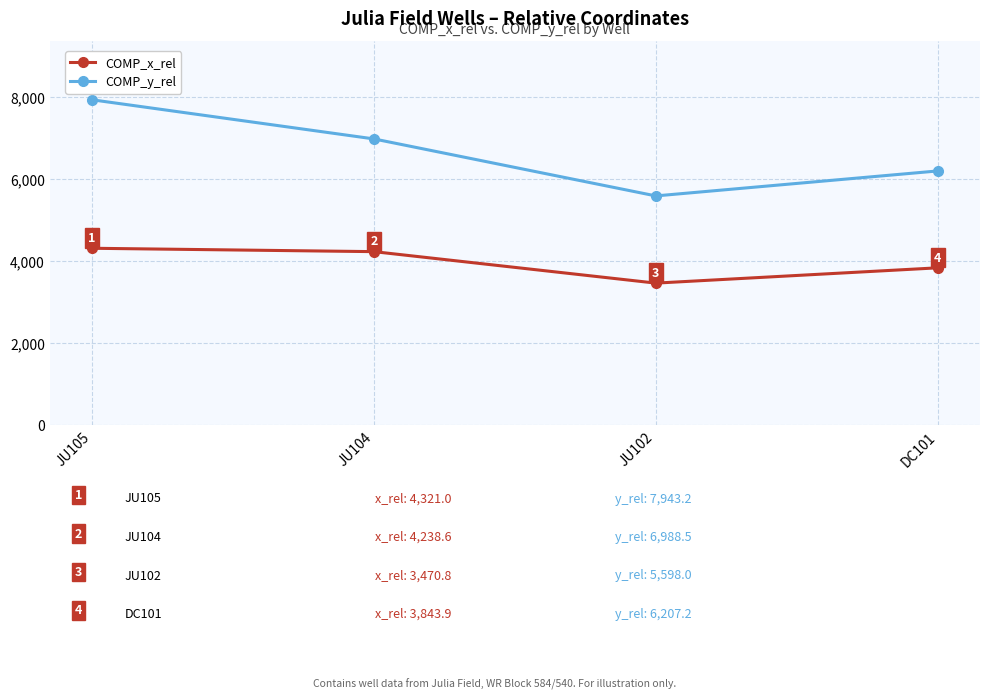

Rank the series at JU105 from lowest to highest value.

COMP_x_rel, COMP_y_rel